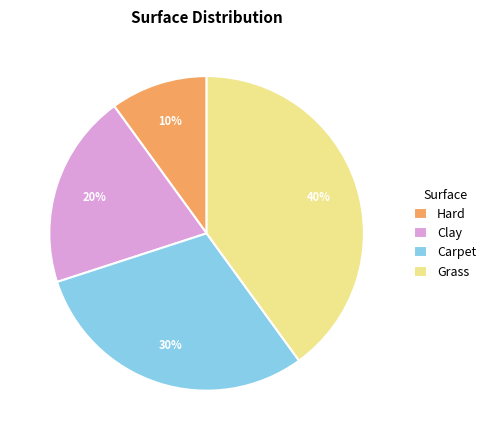

What is the ratio of the value at Clay to the value at Carpet?

0.7